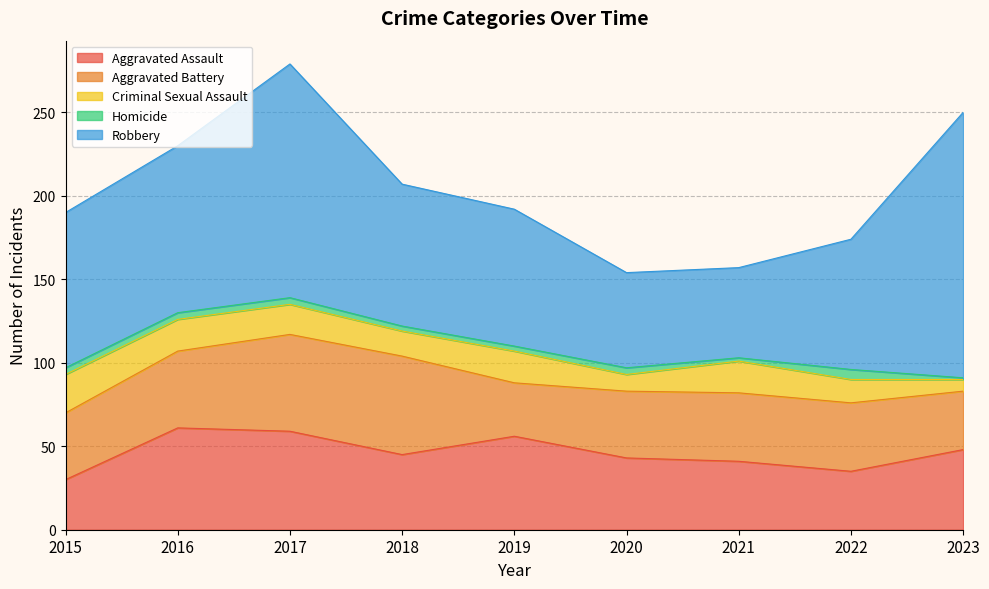

How many data points does each series have?

9